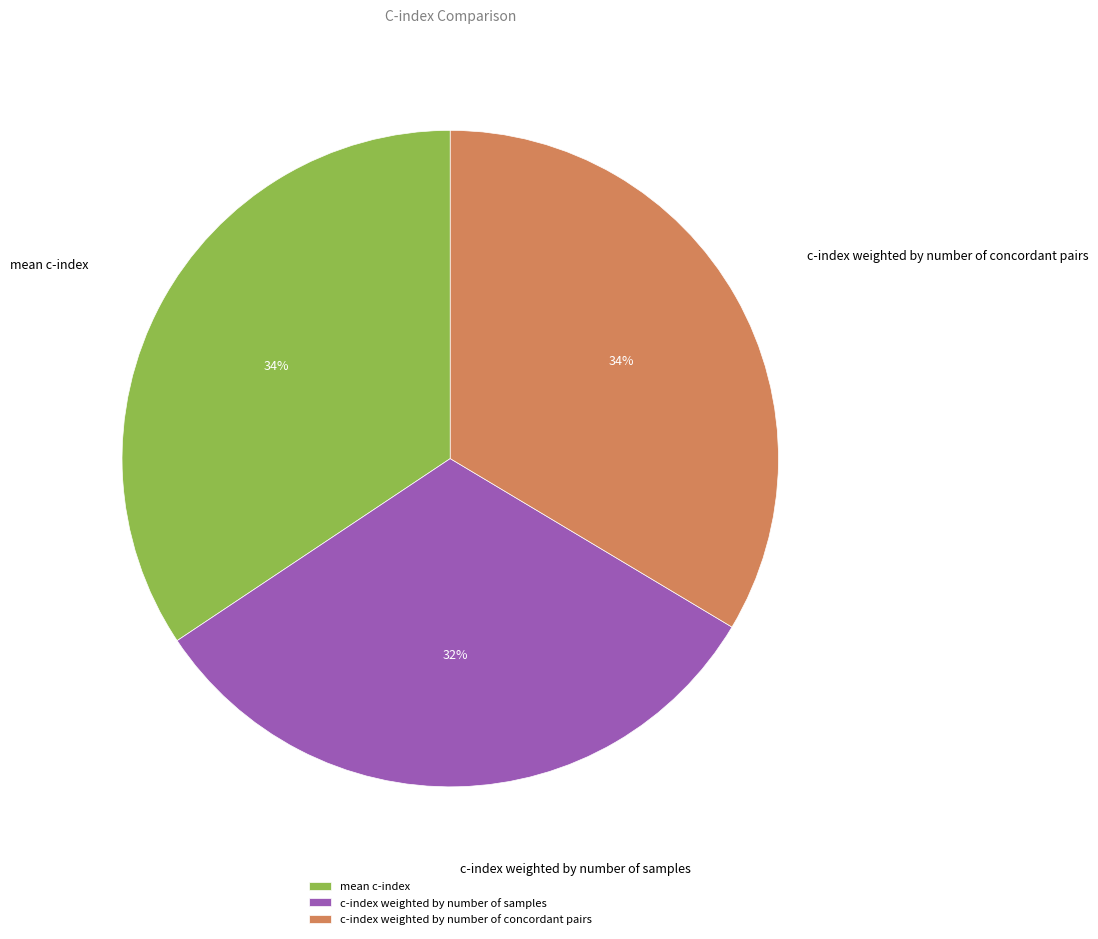

To the nearest percent, what percentage of the pie is c-index weighted by number of concordant pairs?

34%